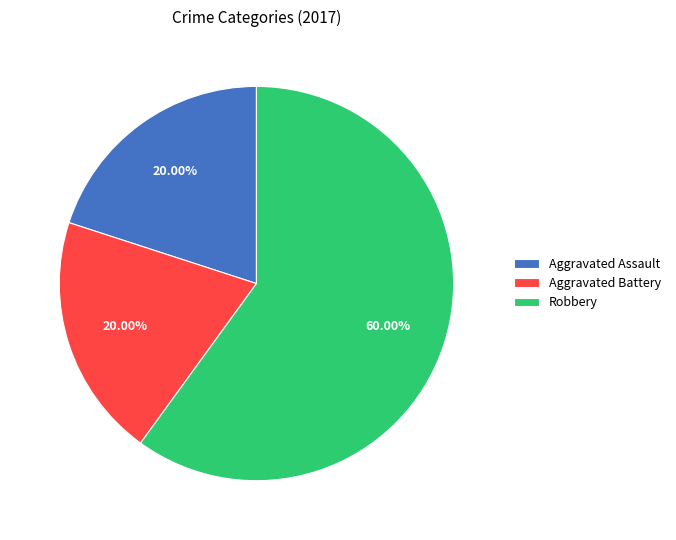

Is Aggravated Assault the majority of the pie?

No